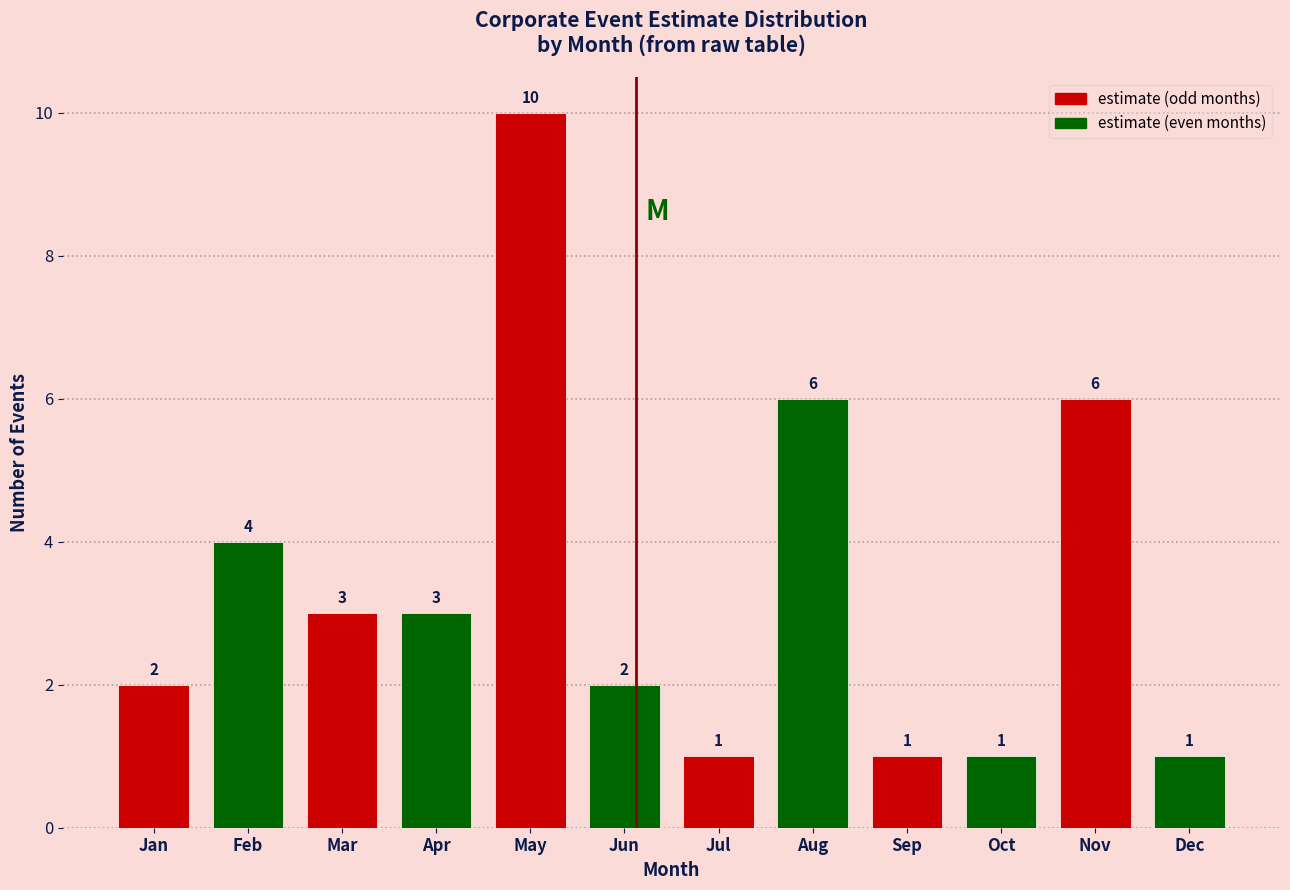

Reading left to right, what are all the values shown in this chart?

2	4	3	3	10	2	1	6	1	1	6	1